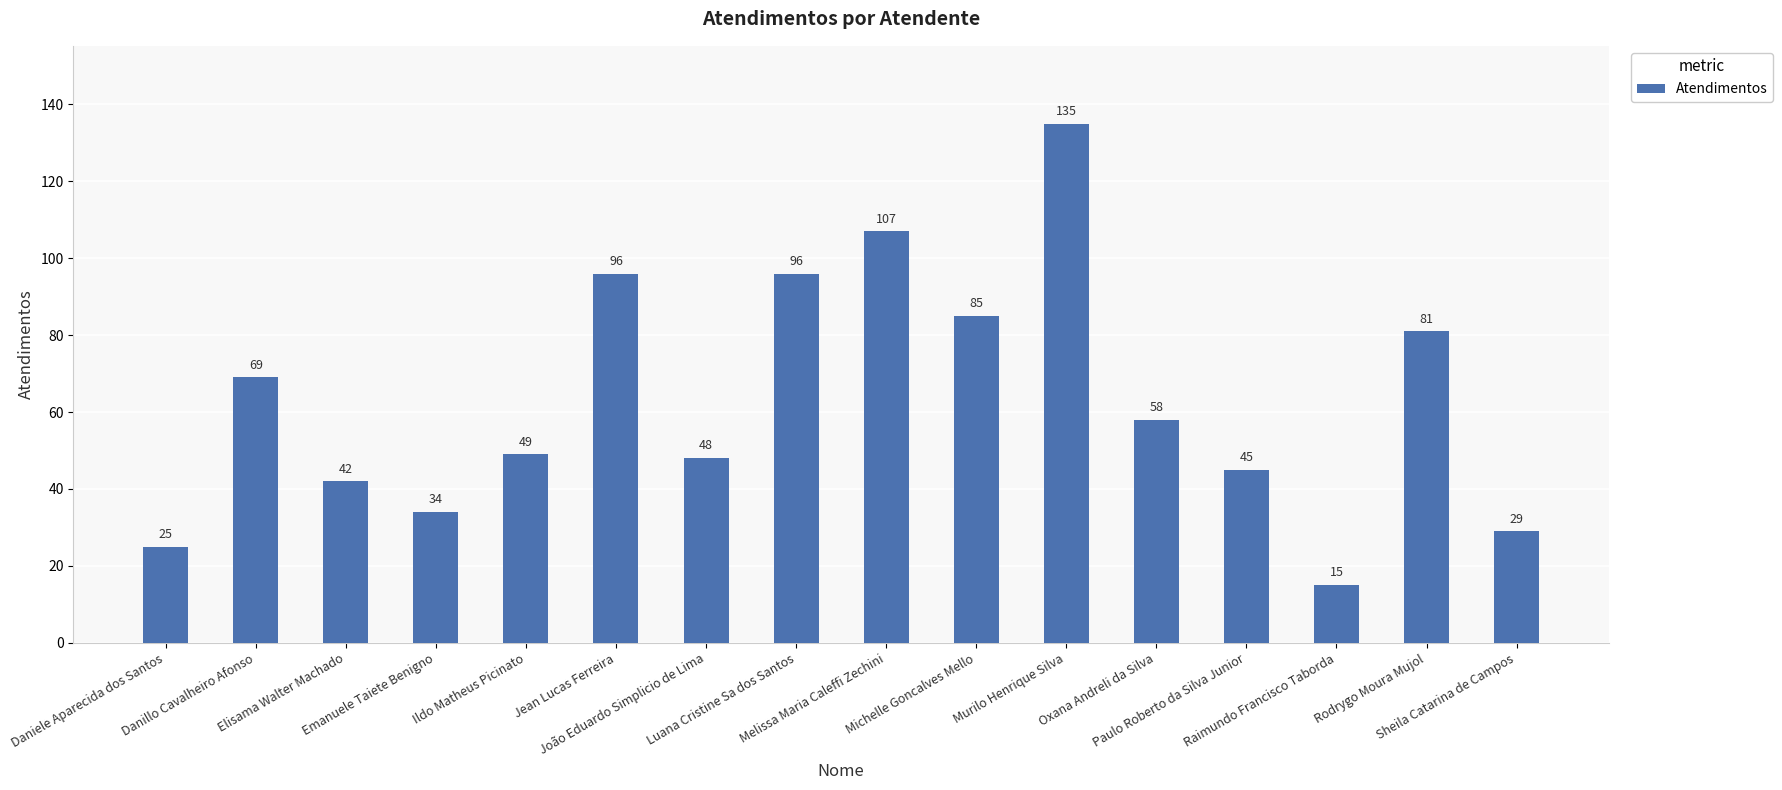

Are the bars horizontal?

No